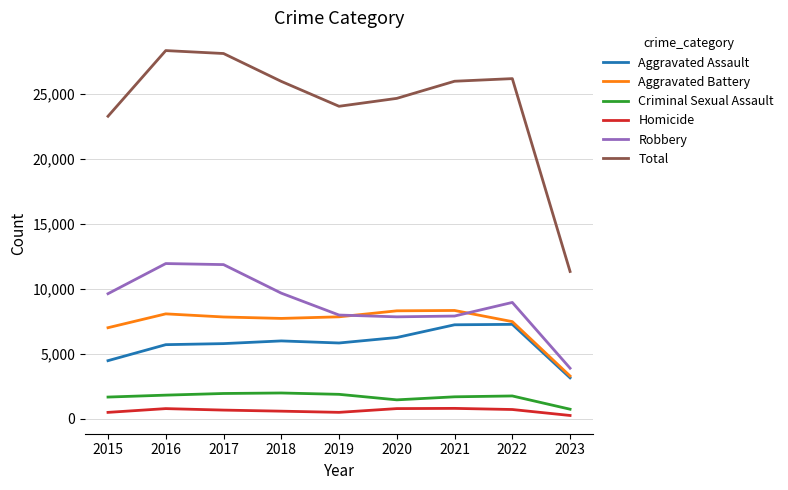

What are all the series names shown in the legend?

Aggravated Assault, Aggravated Battery, Criminal Sexual Assault, Homicide, Robbery, Total